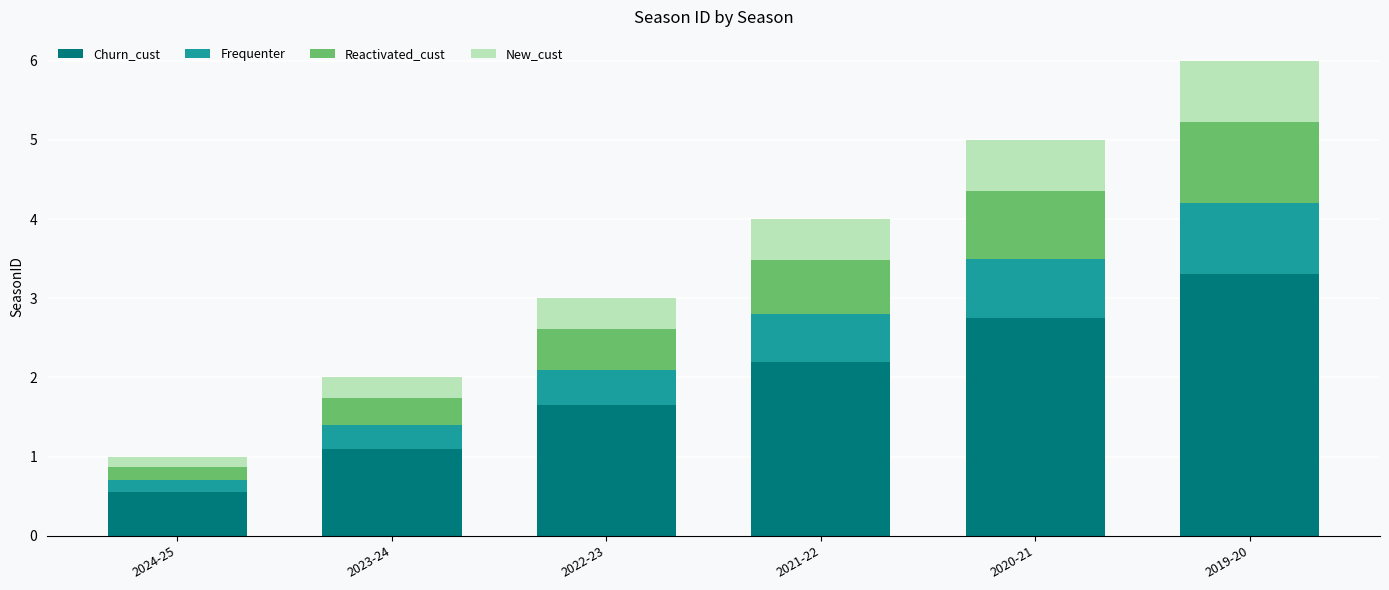

The Churn_cust series shows 3.2 at 2021-22. True or false?

False